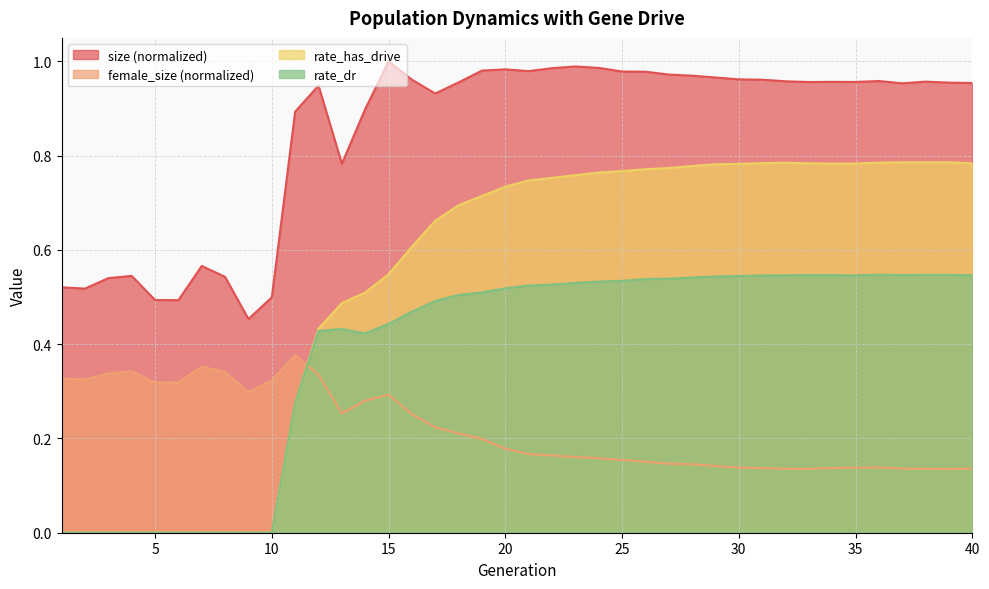

What is the difference between the highest and lowest values at 29?

0.8